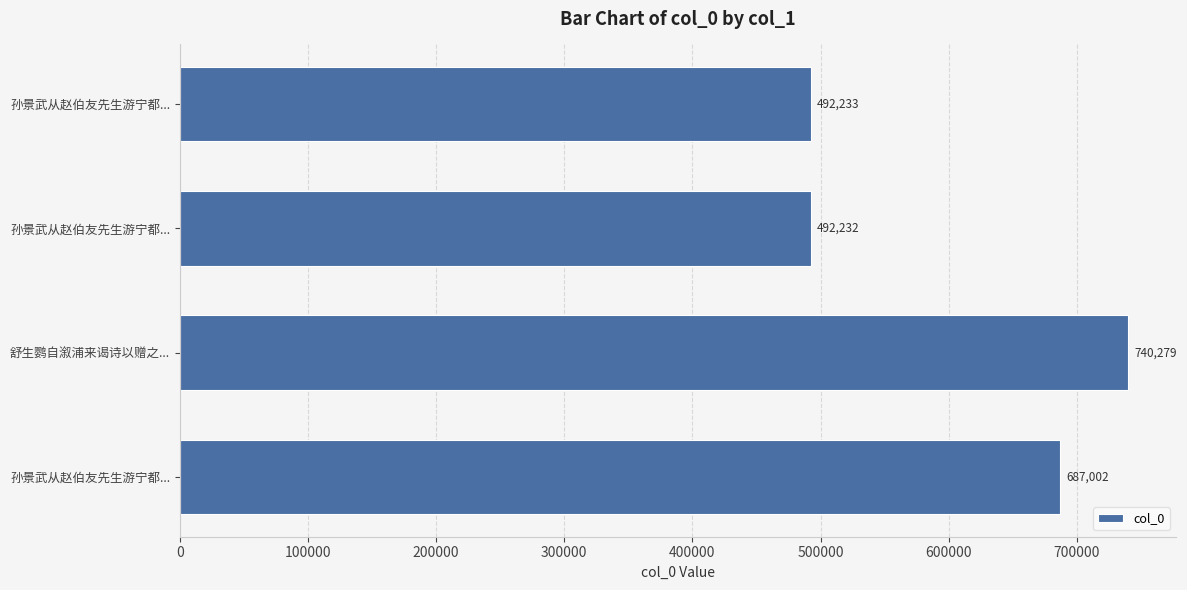

What is the difference between the maximum and minimum values?

248047